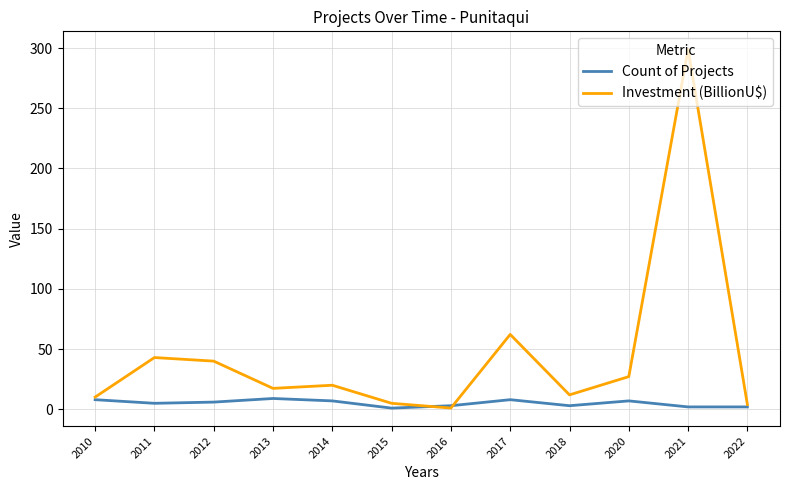

How many series are shown in this chart?

2